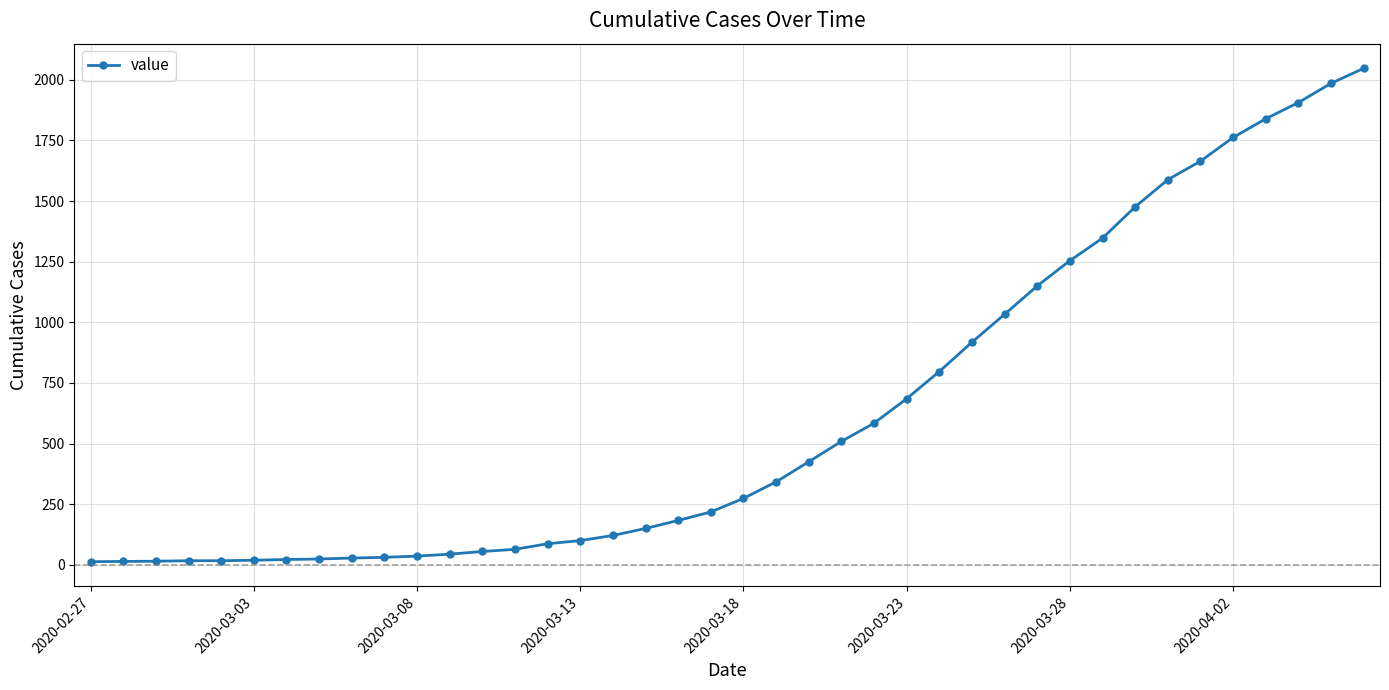

What is the sum of all values?

24843